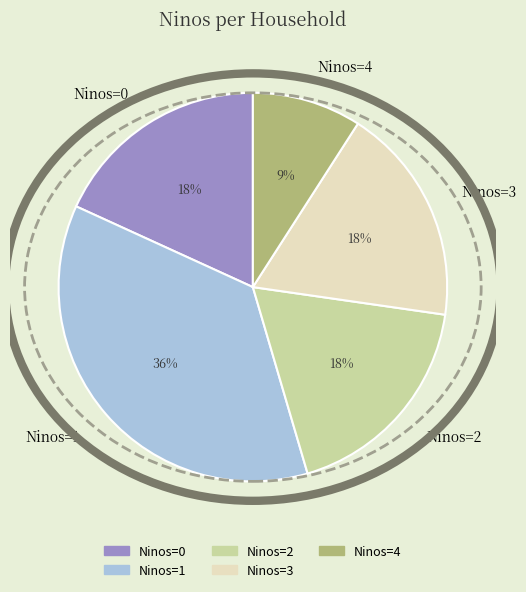

To the nearest percent, what portion does Ninos=2 represent?

18%